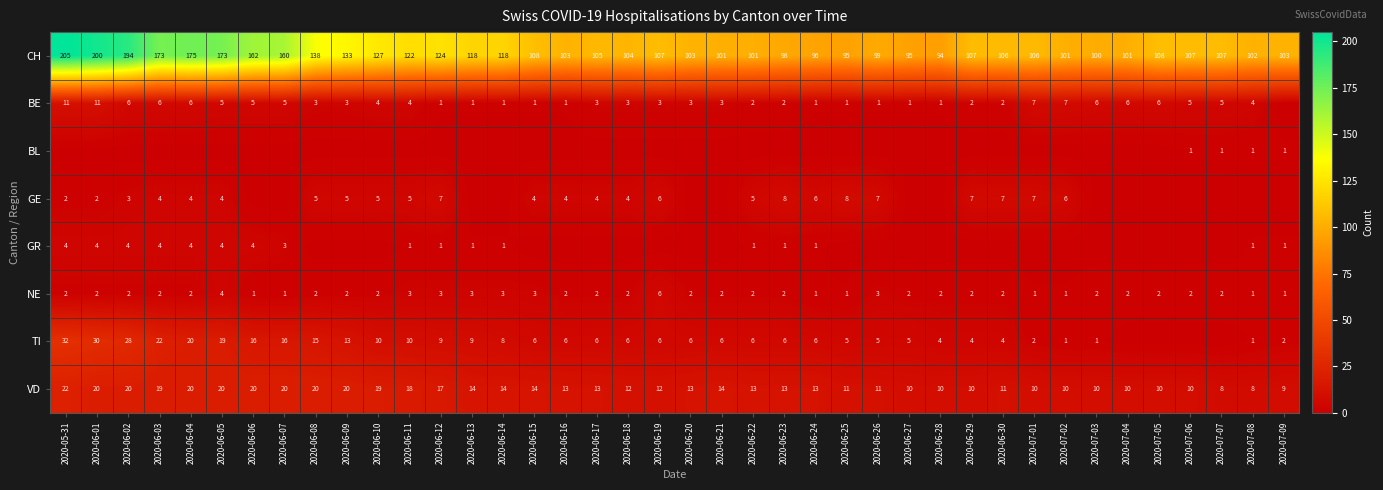

The CH series shows 50 at 2020-06-25. True or false?

False